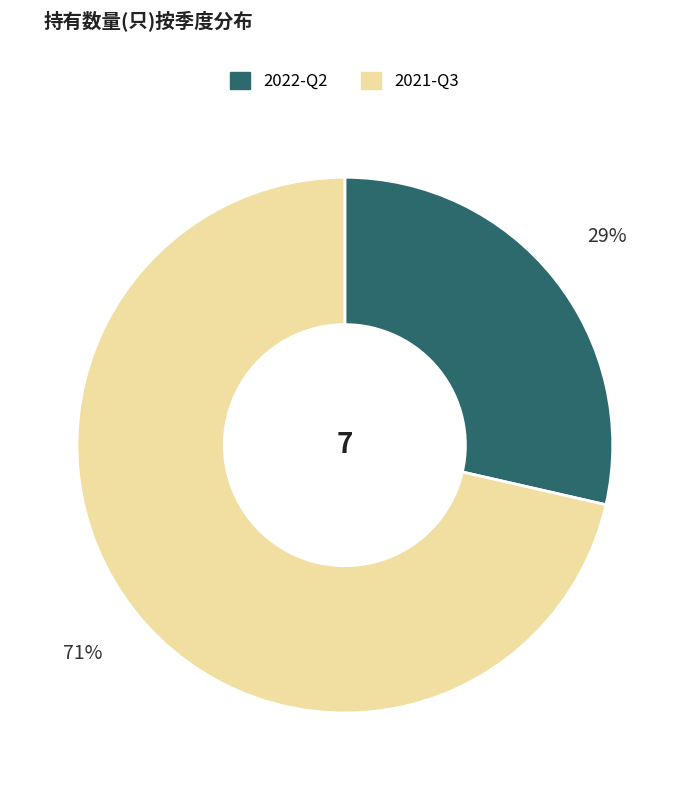

To the nearest percent, what percentage of the pie is 2022-Q2?

29%